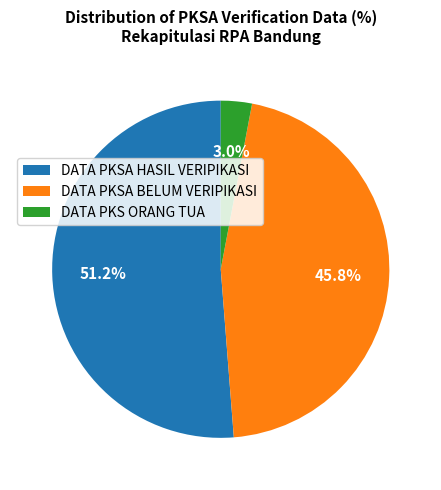

How many segments does this pie chart have?

3